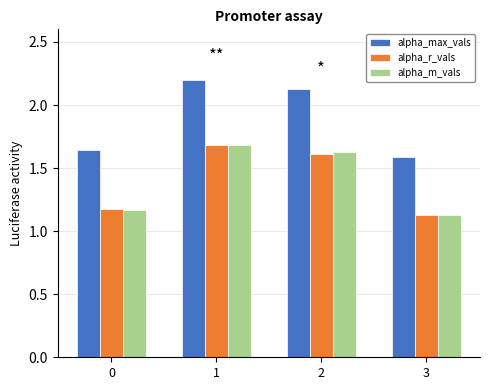

Is it true that alpha_max_vals equals 3.4 at 2?

False